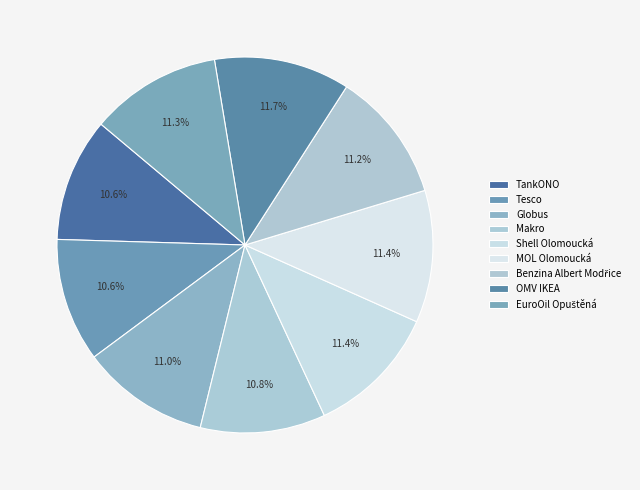

Rank the categories by value from highest to lowest.

OMV IKEA, Shell Olomoucká, MOL Olomoucká, EuroOil Opuštěná, Benzina Albert Modřice, Globus, Makro, TankONO, Tesco